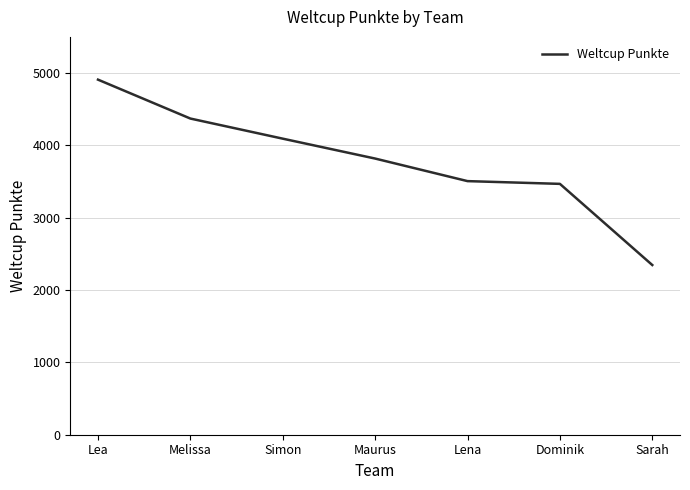

What is the average value?

3787